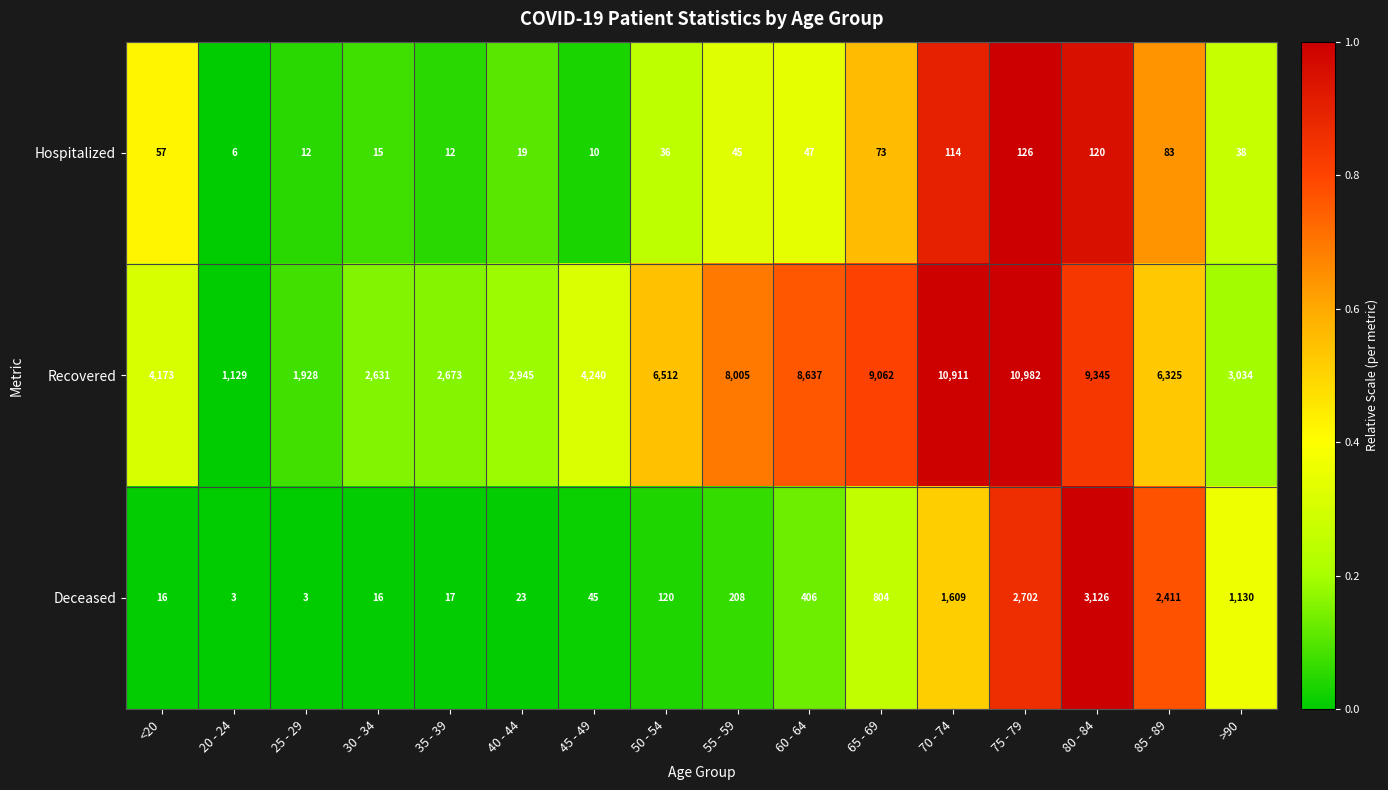

Rank the series by their maximum value, from highest to lowest.

Recovered, Deceased, Hospitalized